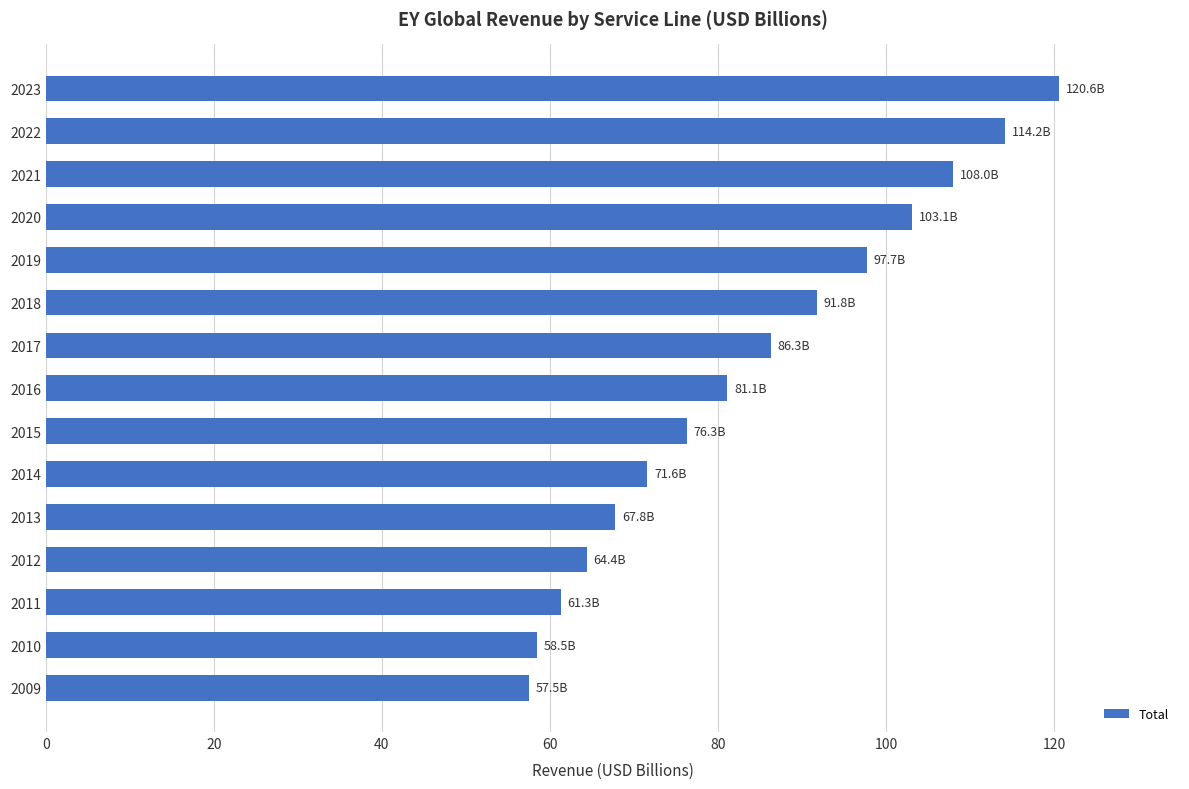

Approximately how many times larger is the value at 2009 compared to 2010?

1.0